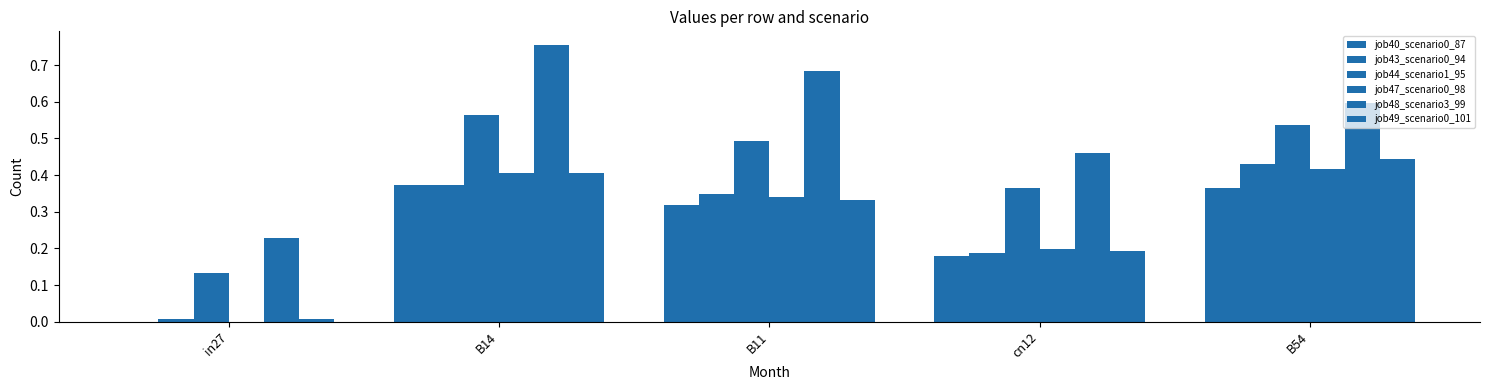

How many categories are shown in the chart?

5